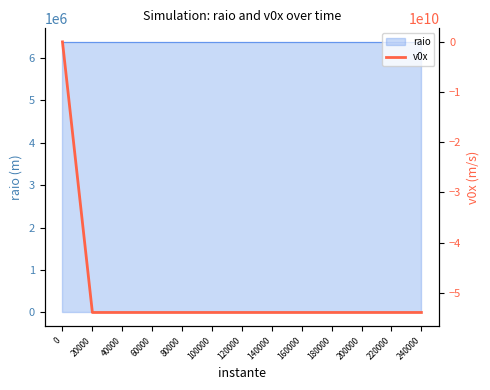

Rank the categories by value from highest to lowest.

0, 20000, 40000, 60000, 80000, 100000, 120000, 140000, 160000, 180000, 200000, 220000, 240000